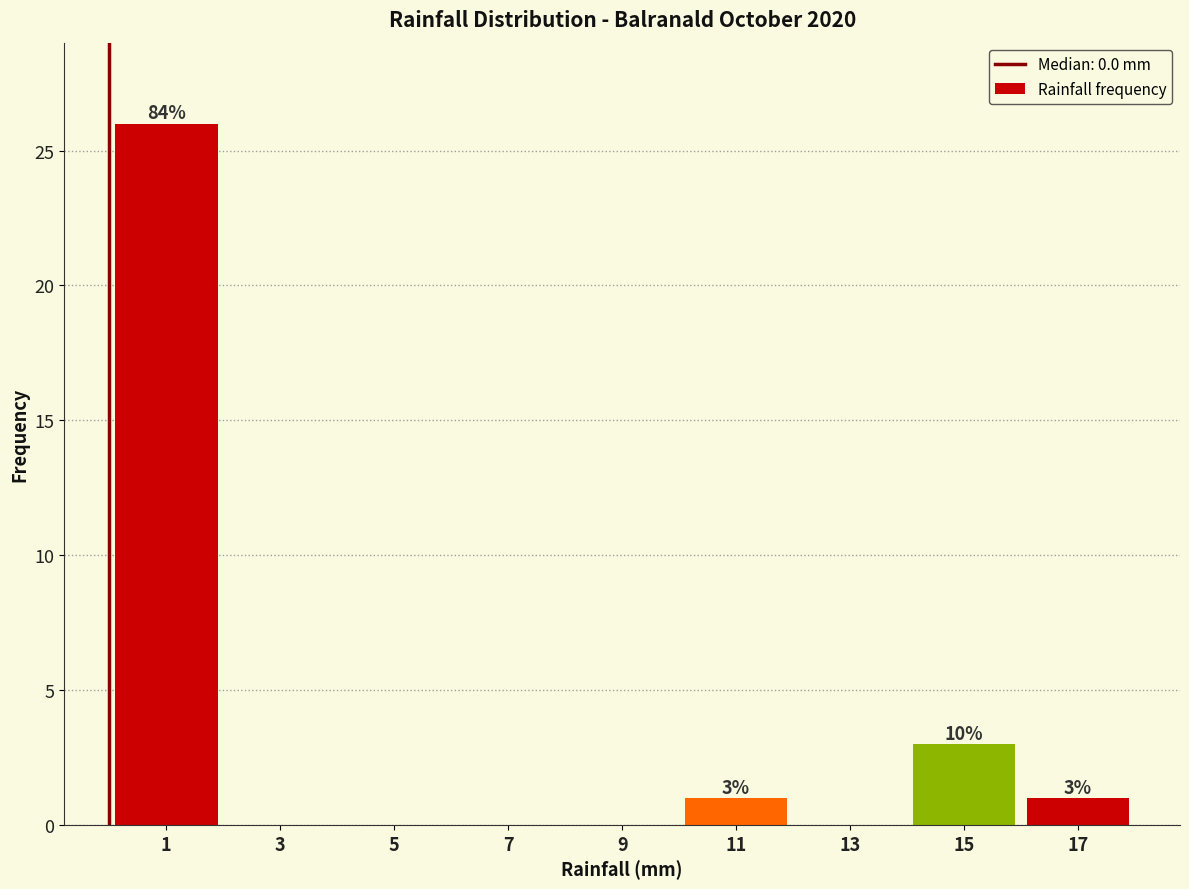

Over which range of the x-axis is the bar tallest?

0 to 2